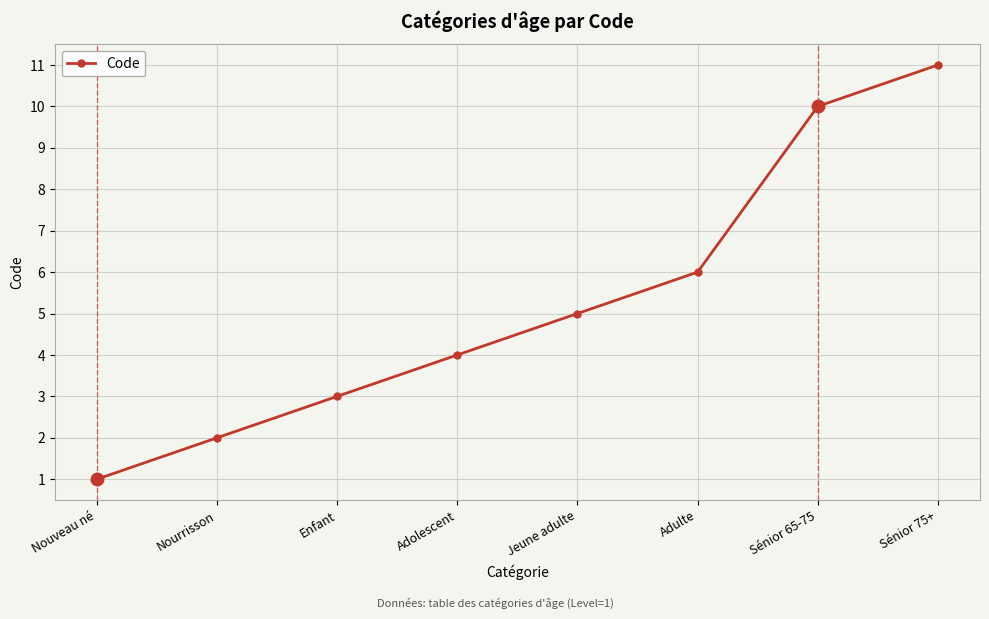

Which label corresponds to the smallest value in the chart?

Nouveau né